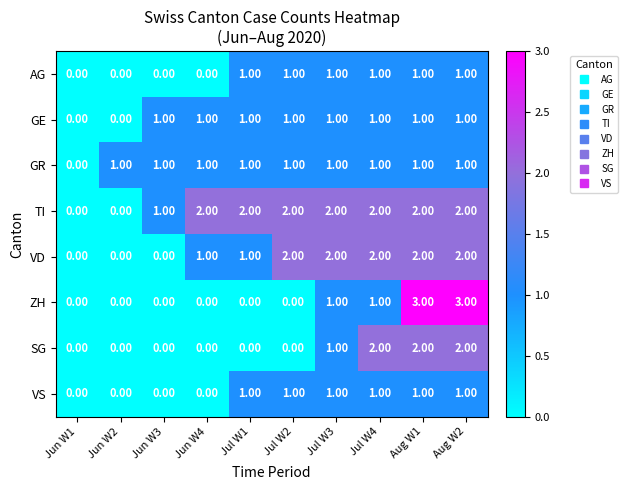

Count the number of categories in the chart.

10